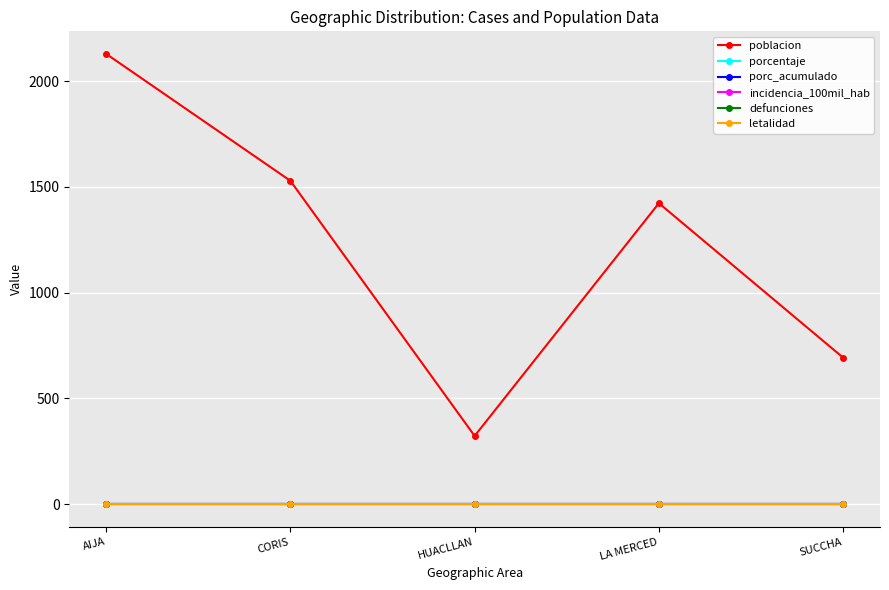

Rank the series at HUACLLAN from highest to lowest value.

poblacion, porcentaje, porc_acumulado, incidencia_100mil_hab, defunciones, letalidad